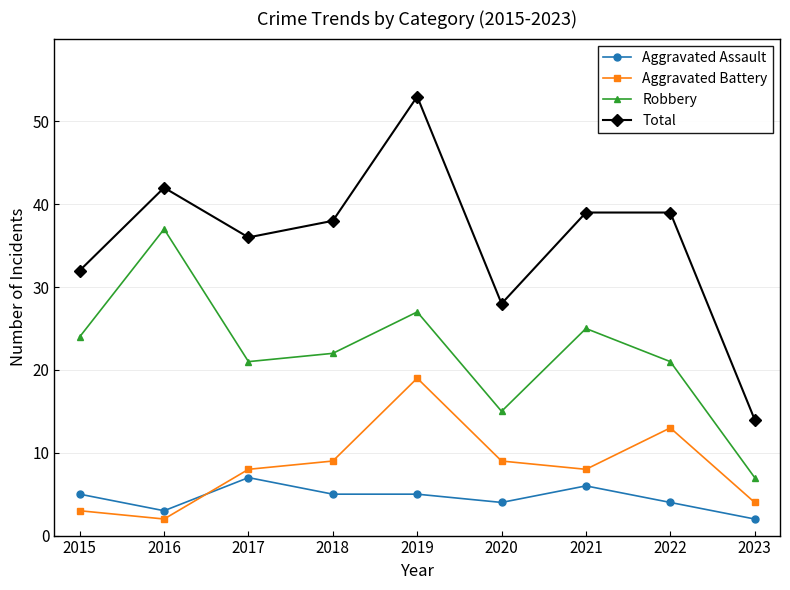

At 2018, list the series in order from largest to smallest.

Total, Robbery, Aggravated Battery, Aggravated Assault